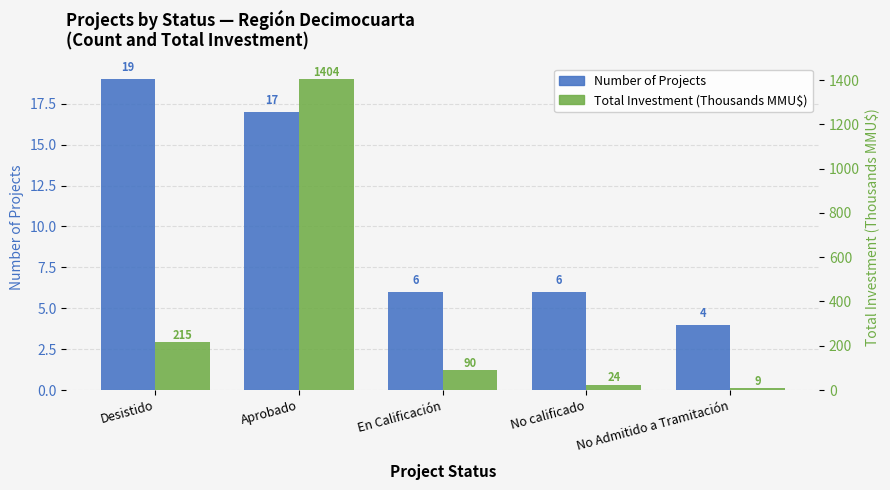

At how many categories does at least one series exceed 393?

1